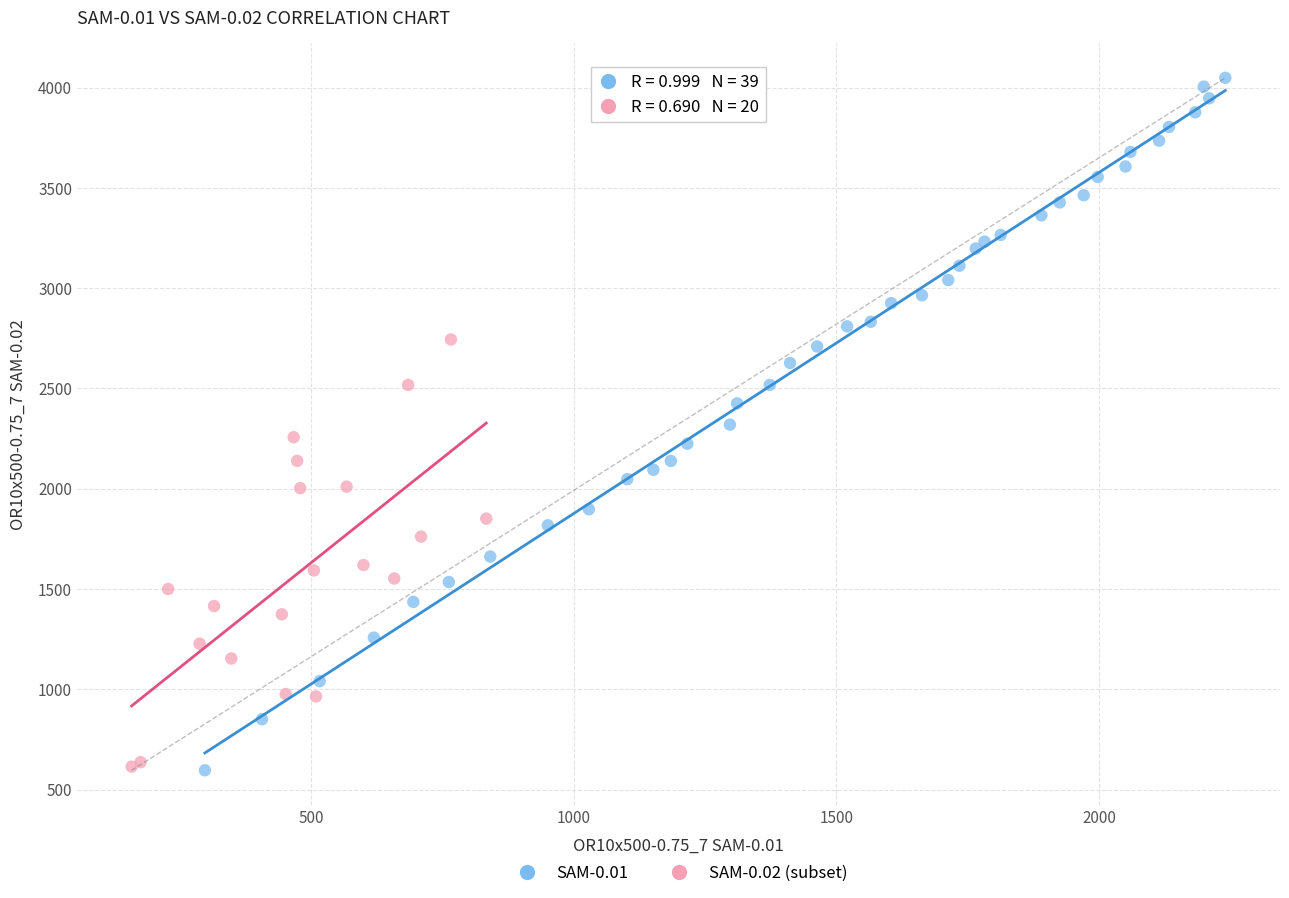

Which series has the widest spread of Y values?

SAM-0.01